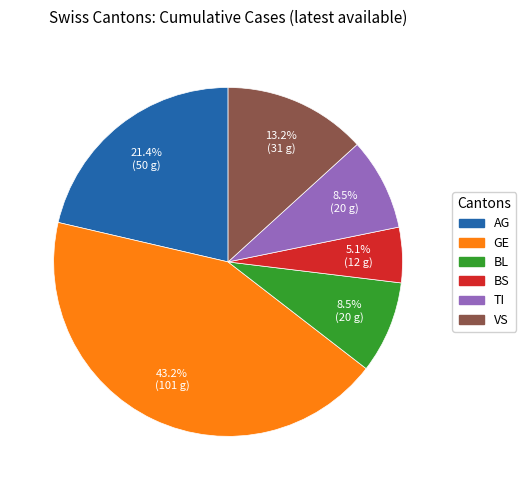

Do BL and VS together represent more than half of the pie?

No